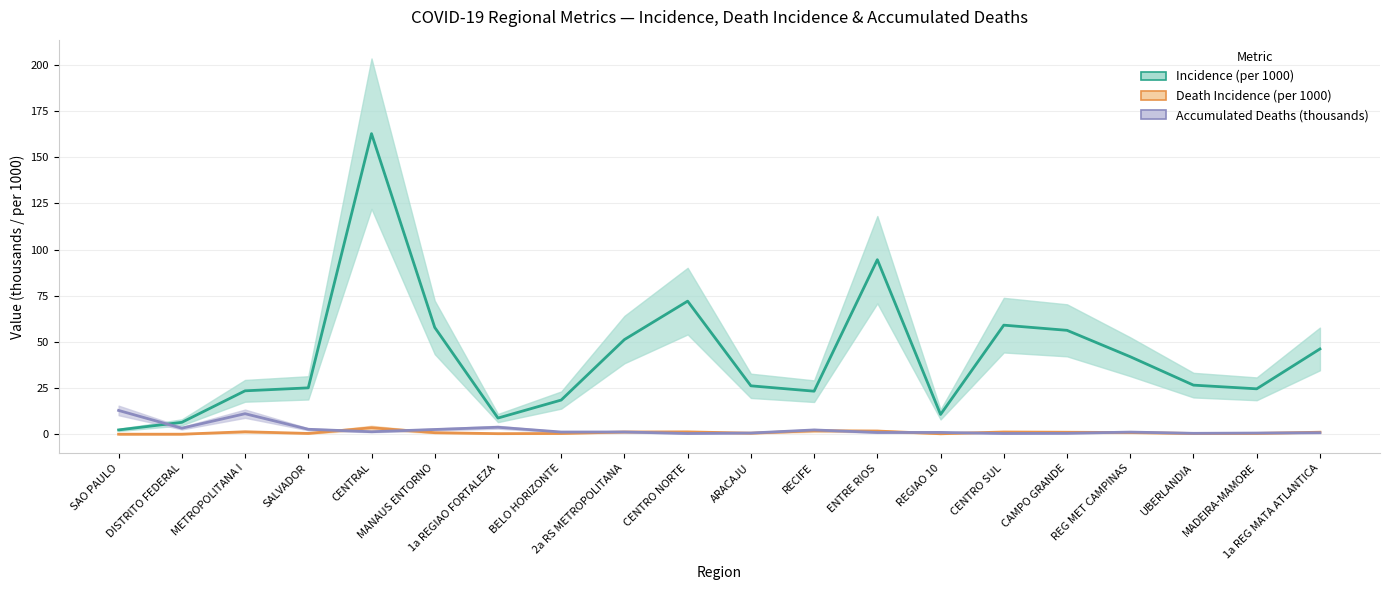

What is the spread (max minus min) of values at SALVADOR?

24.7